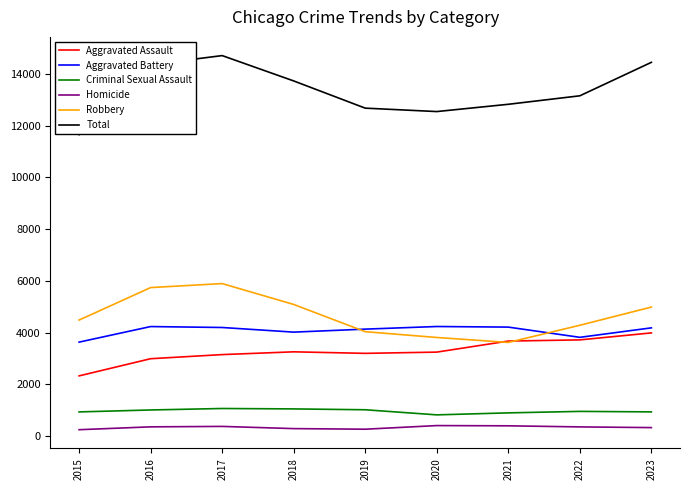

Is the value of Aggravated Battery at 2015 greater than the value of Robbery at 2016?

No